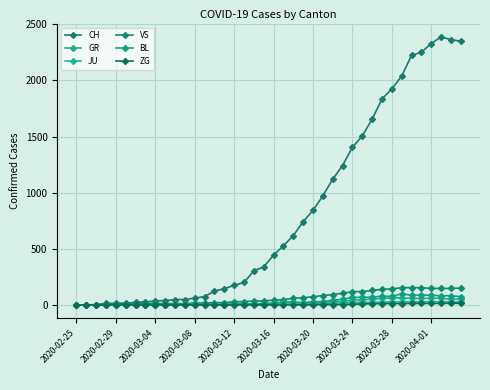

Is this an area chart (filled region under the line)?

No